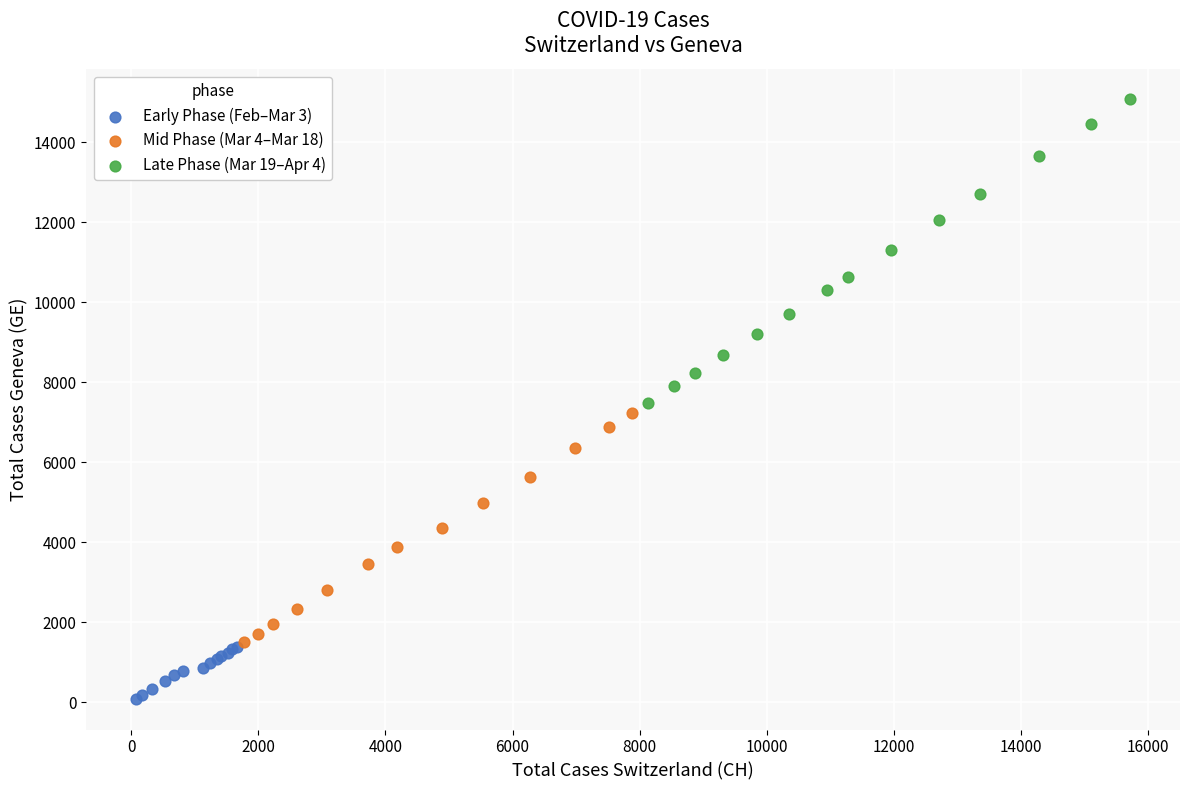

Which series contains the lowest Y value?

Early Phase (Feb–Mar 3)